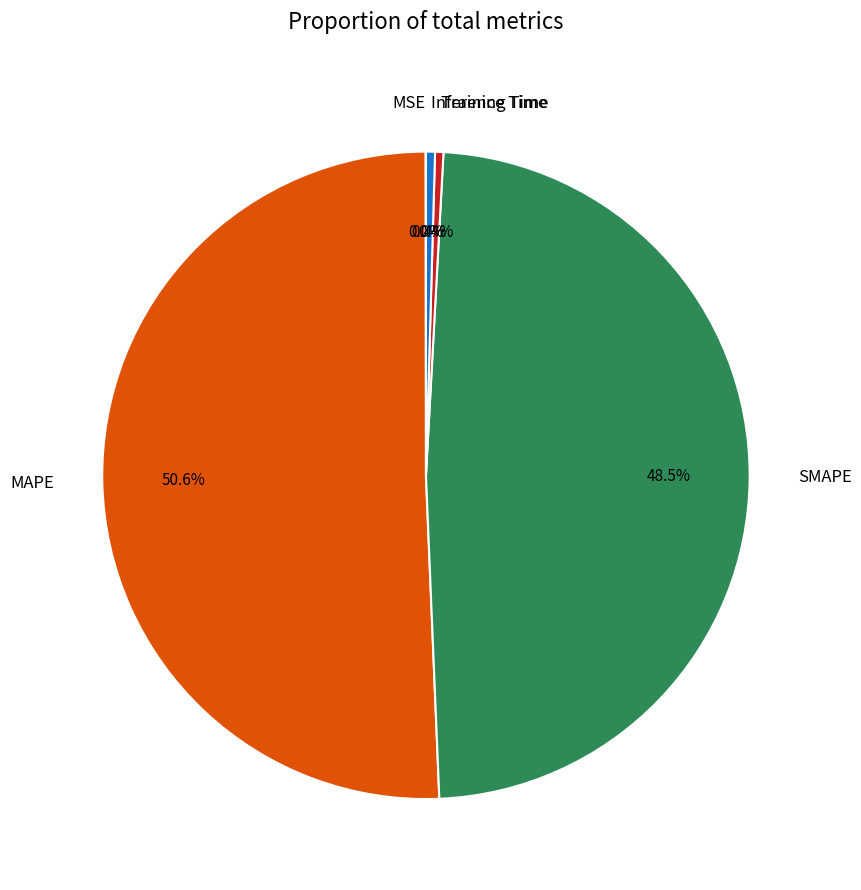

What percentage is NOT represented by Inference Time?

99.6%